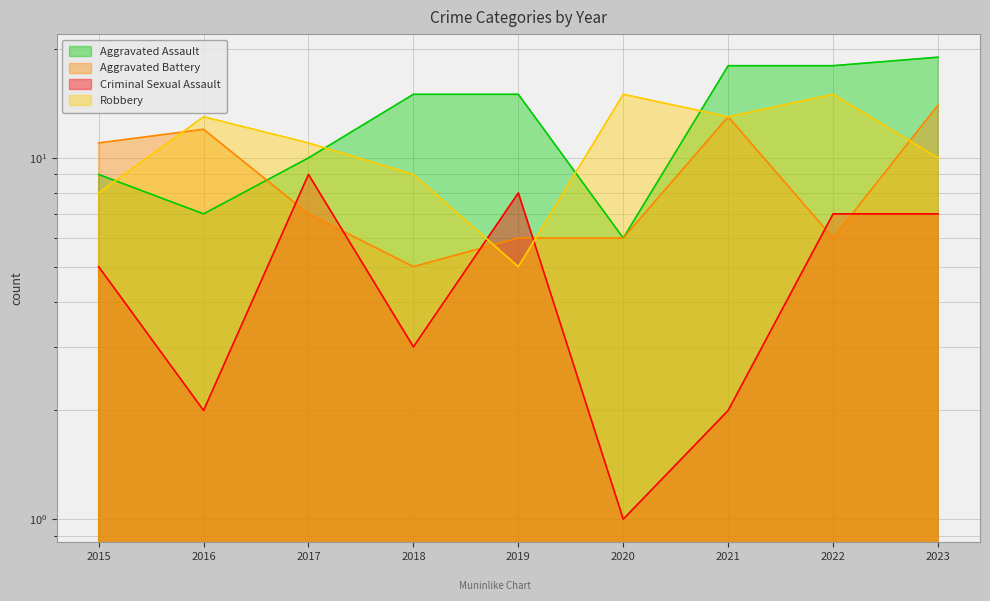

Count the Criminal Sexual Assault values in the range 2 to 7.

6